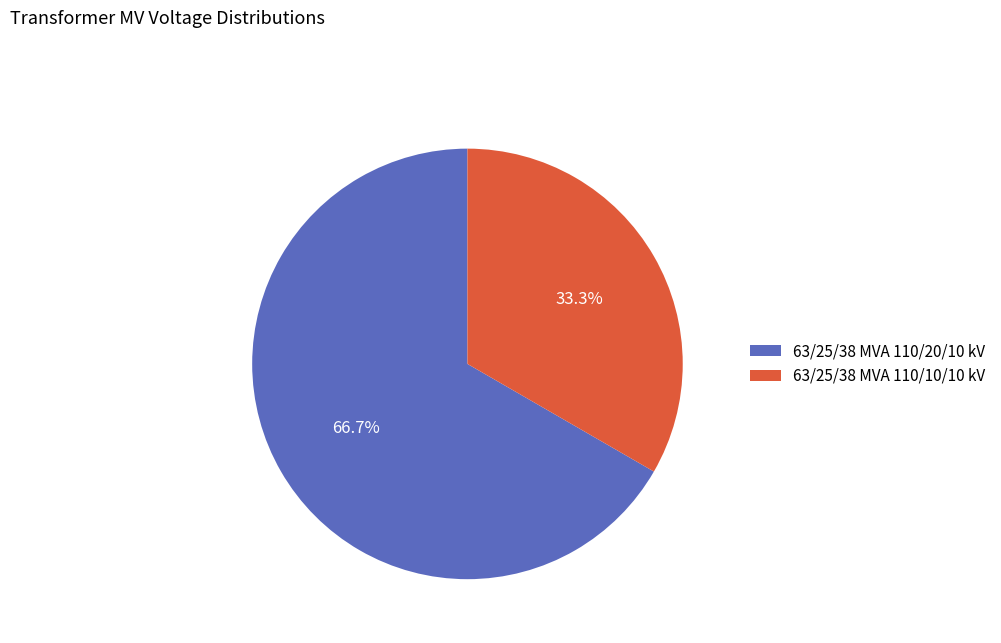

Approximately how many times larger is the value at 63/25/38 MVA 110/10/10 kV compared to 63/25/38 MVA 110/20/10 kV?

0.5